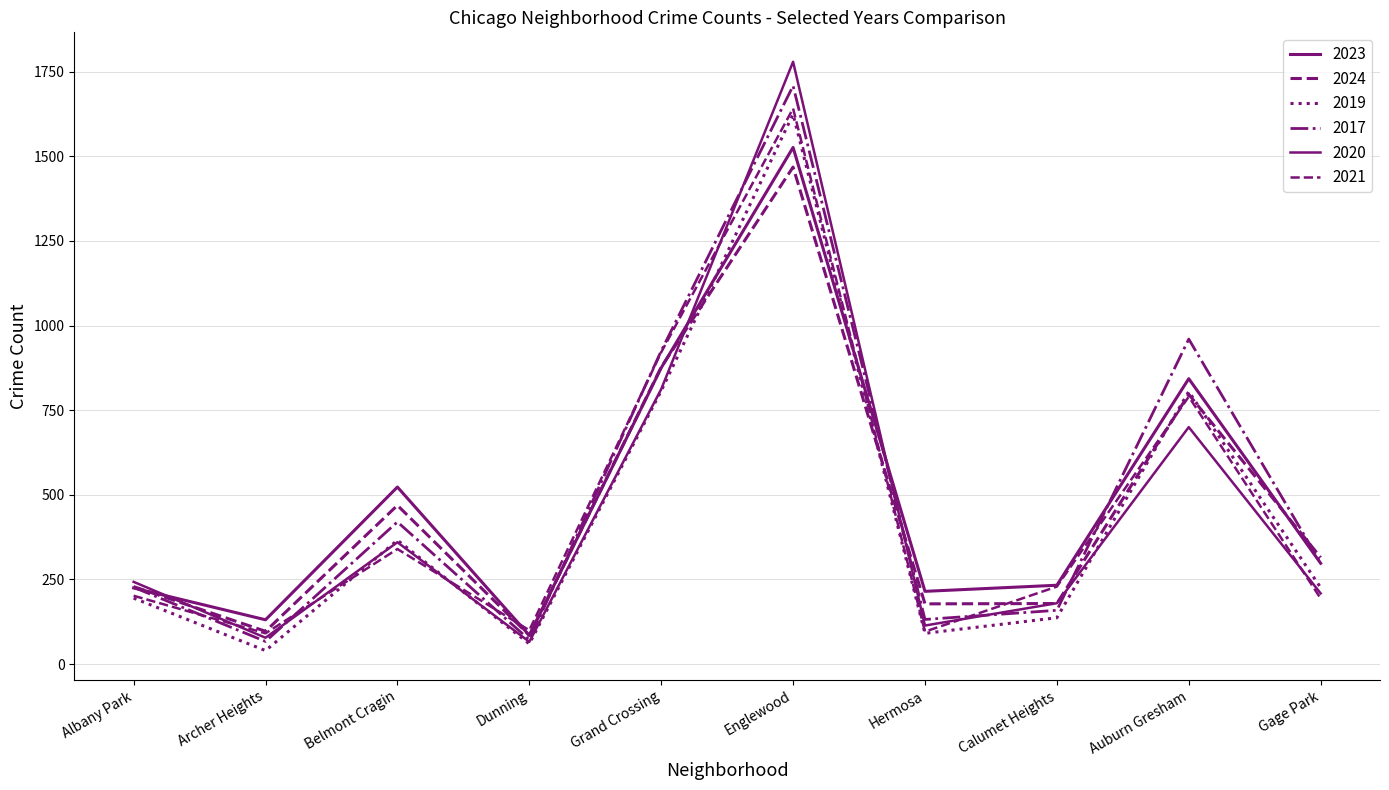

Which has a higher value, Belmont Cragin or Grand Crossing?

Grand Crossing